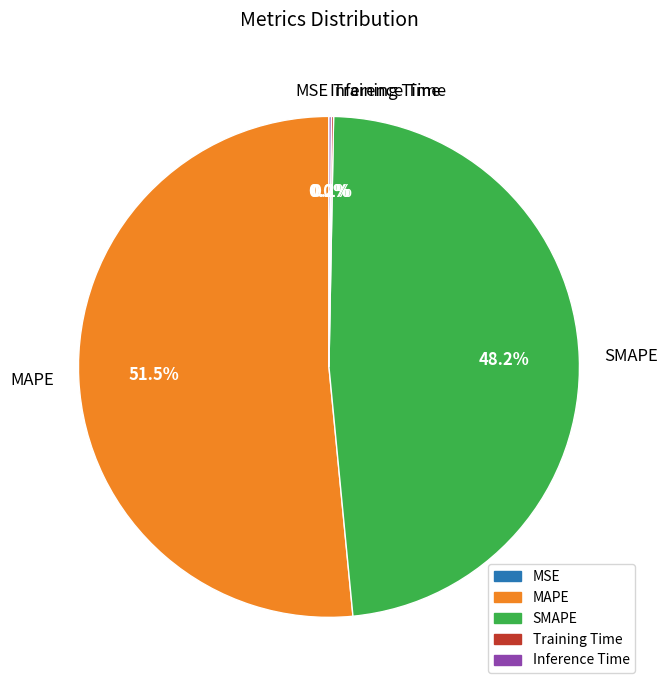

Is it true that MAPE is 46% of the pie?

False